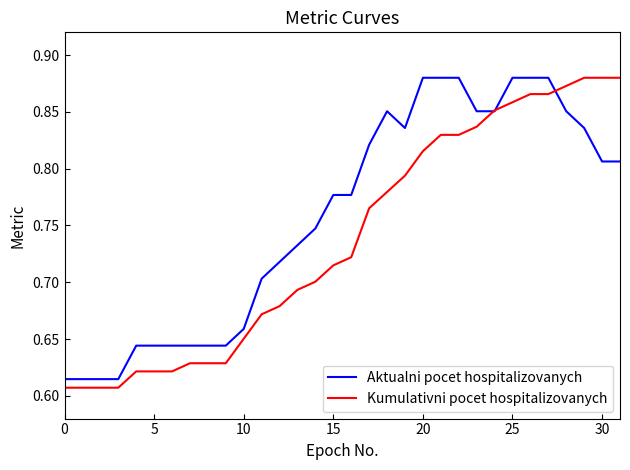

Which series has the largest total across all categories?

Aktualni pocet hospitalizovanych